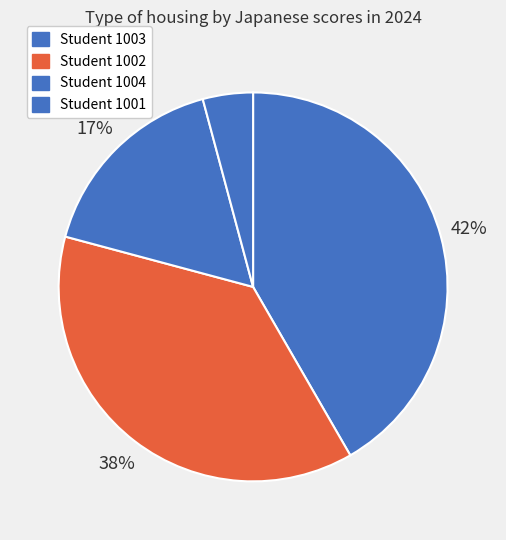

To the nearest percent, what is the difference between the largest and smallest slice percentages?

38%